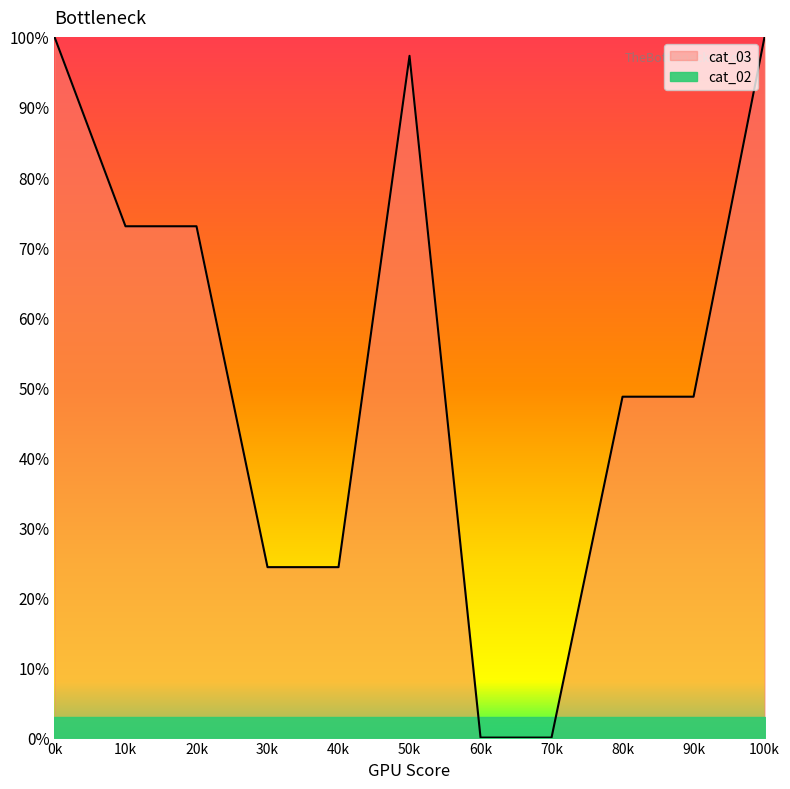

What is the maximum value for cat_03?

100.0